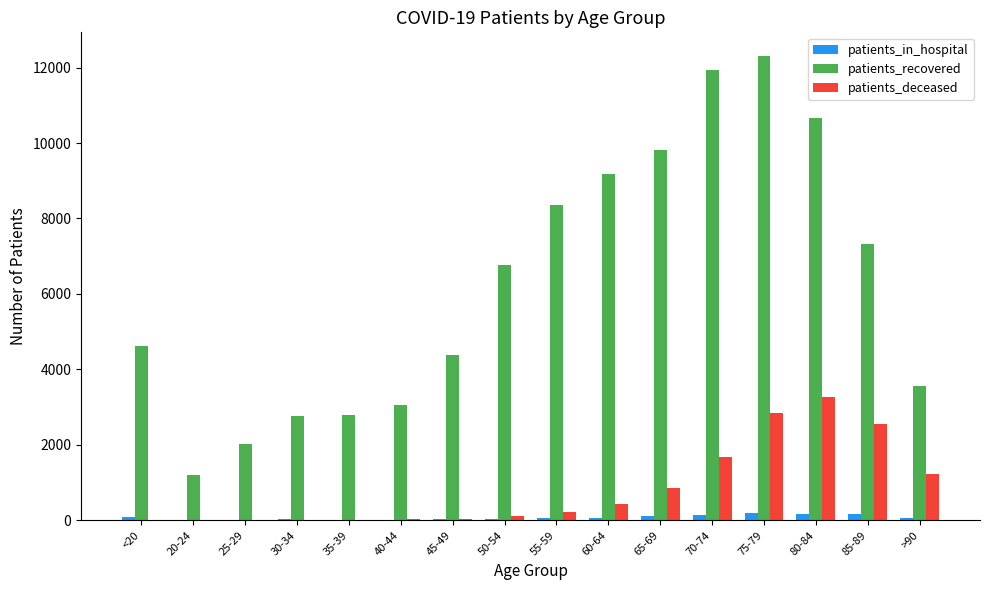

What are all the series names shown in the legend?

patients_in_hospital, patients_recovered, patients_deceased